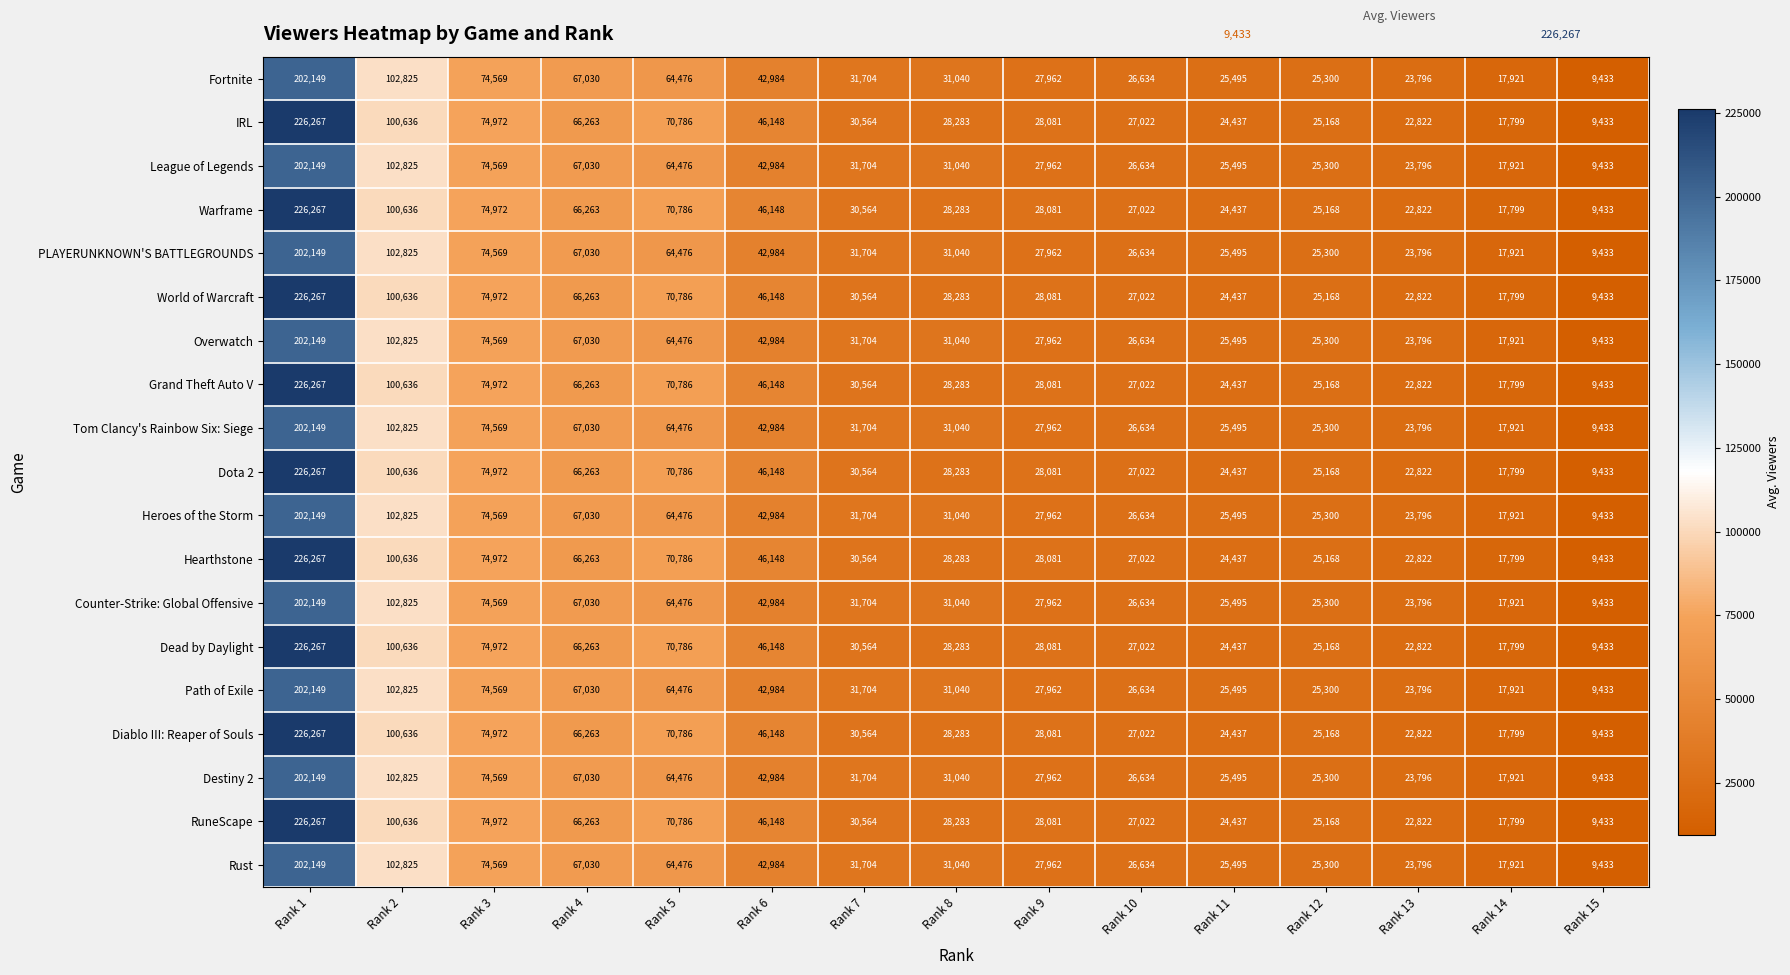

At which category is the sum across all series the highest?

Rank 1